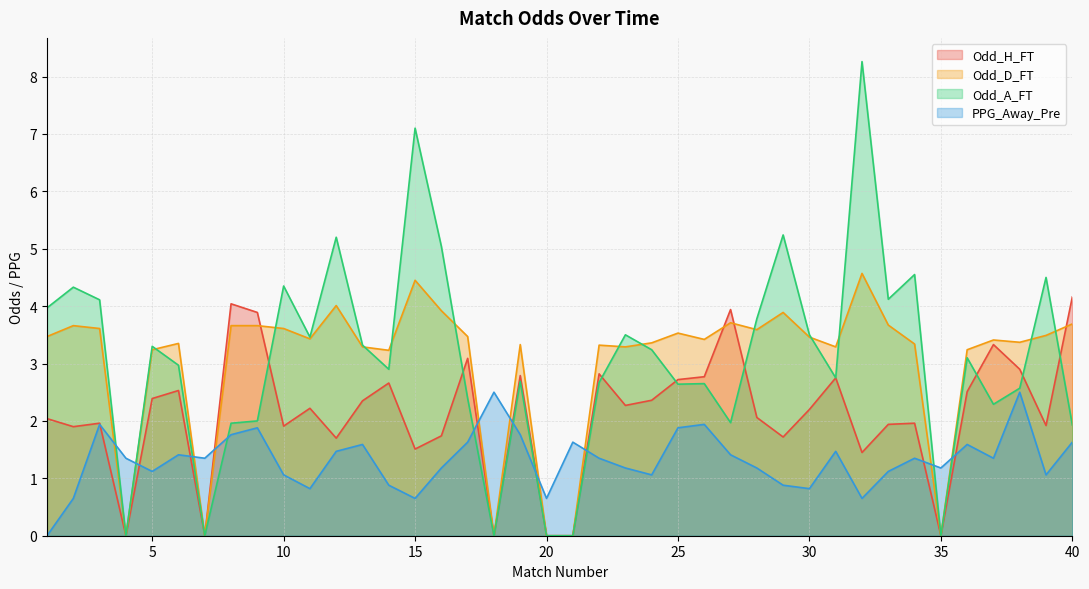

List the series in order of their peak value, lowest first.

PPG_Away_Pre, Odd_H_FT, Odd_D_FT, Odd_A_FT